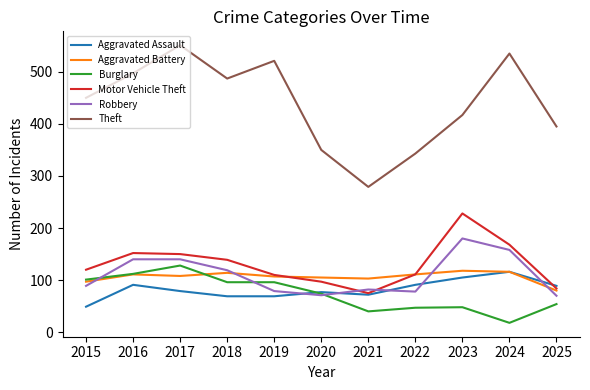

Which series changed the most between 2015 and 2022?

Theft